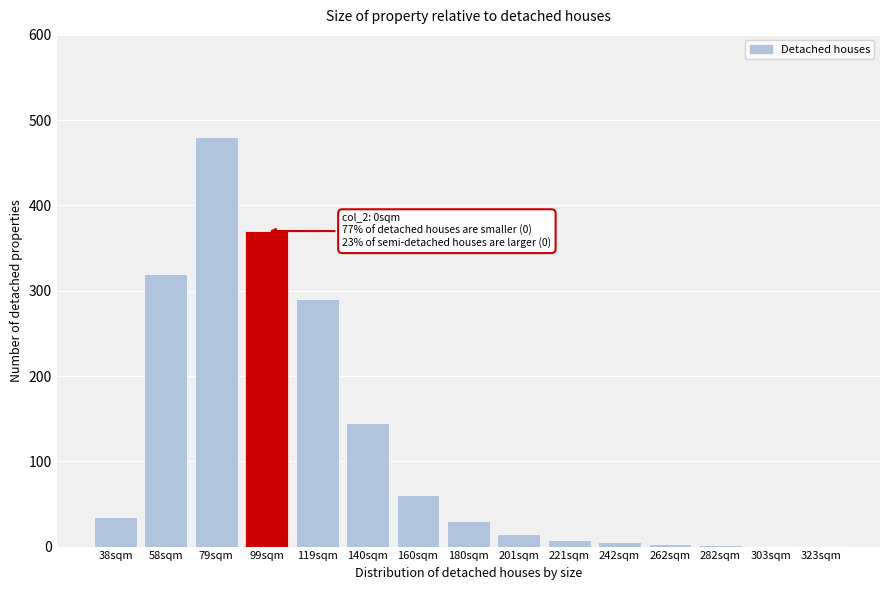

What is the greatest value displayed?

480